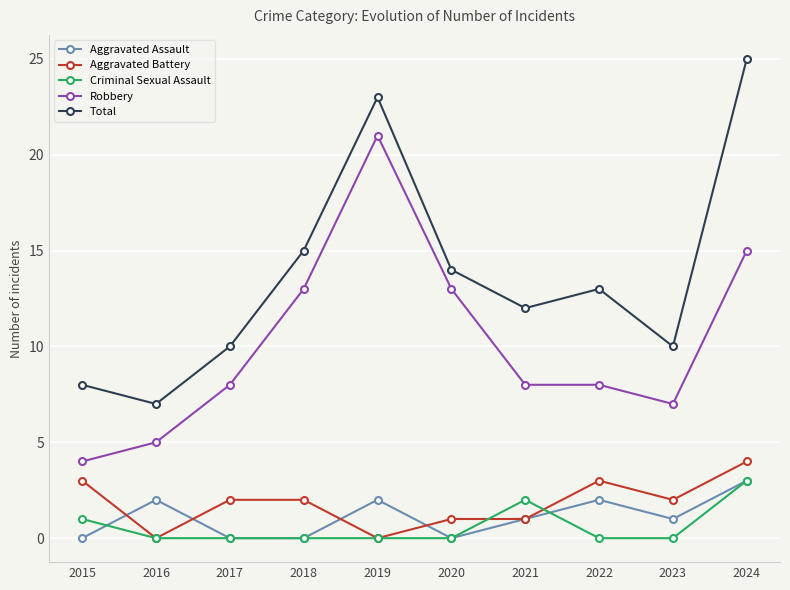

What is the sum of the Aggravated Assault values at 2019 and 2022?

4